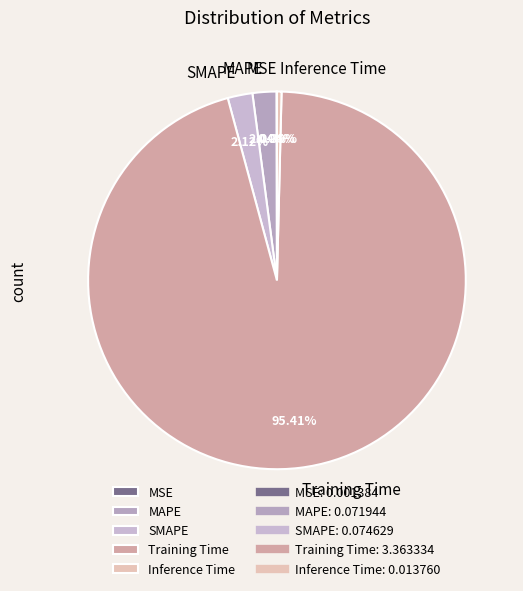

Which slice is the largest?

Training Time